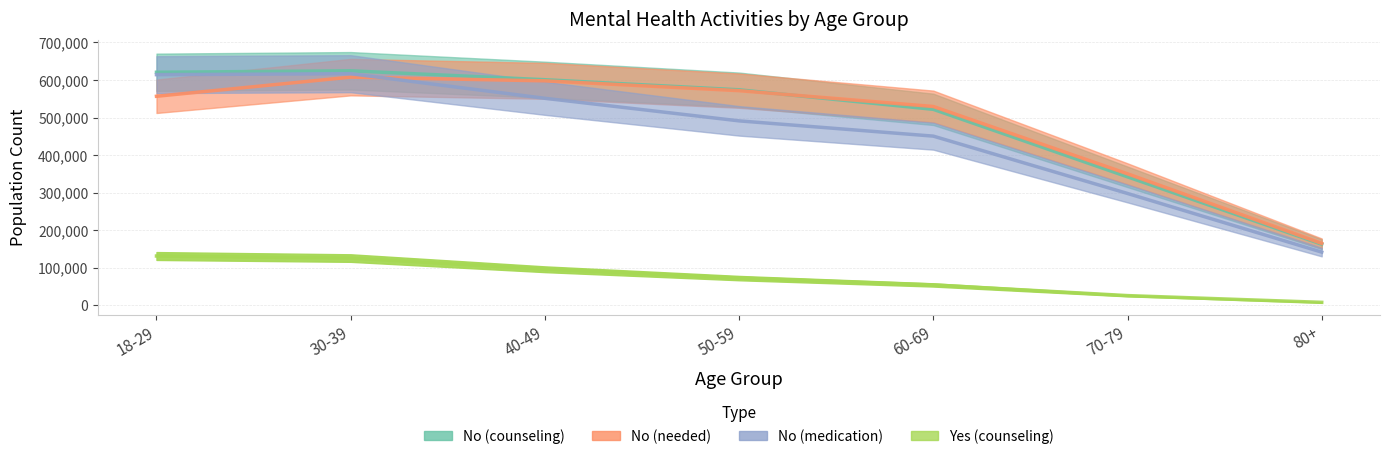

Is this an area chart (filled region under the line)?

No